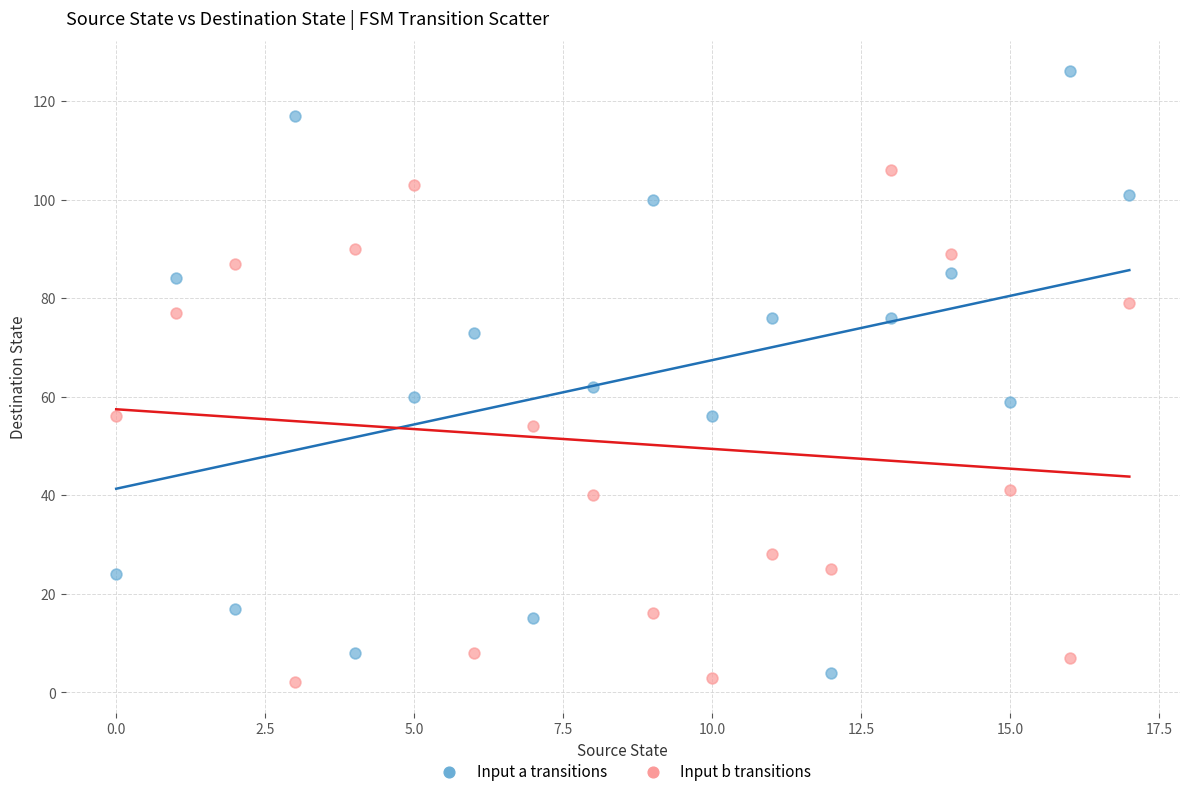

Across all data points, what is the range of Y values (max minus min)?

124